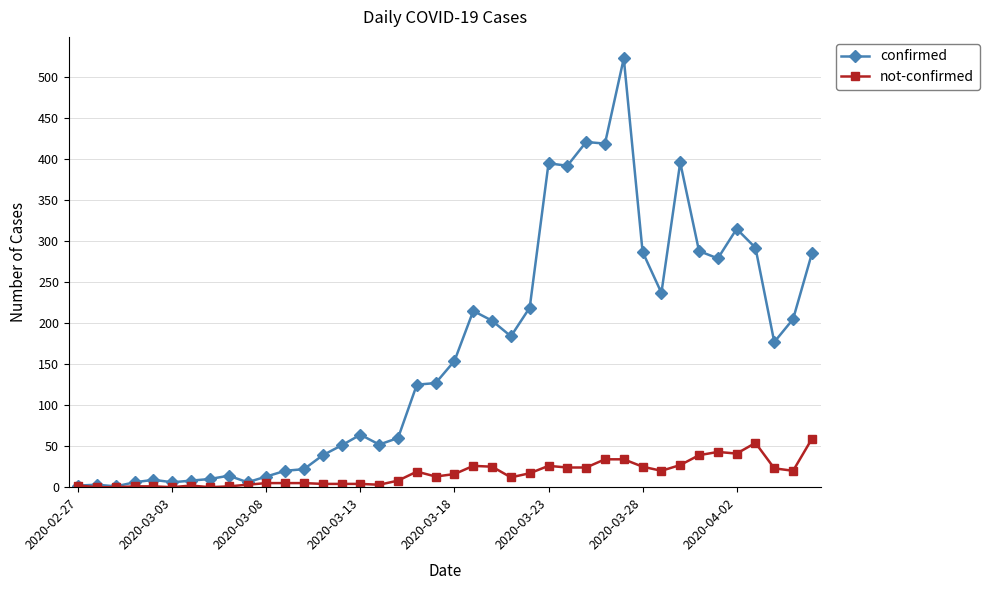

True or false: confirmed has more than 2 interior local peaks.

True